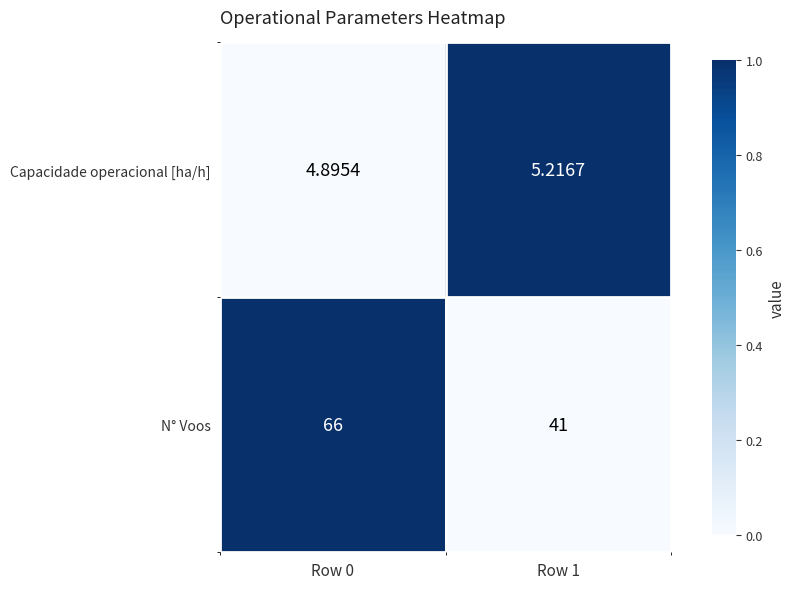

List the series in order of their peak value, lowest first.

Capacidade operacional [ha/h], N° Voos